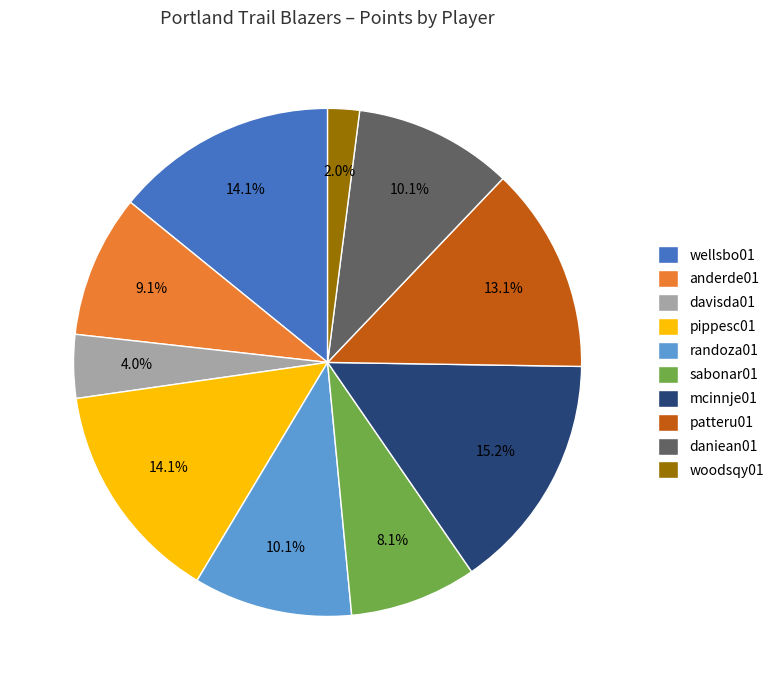

Between mcinnje01 and woodsqy01, which is larger?

mcinnje01